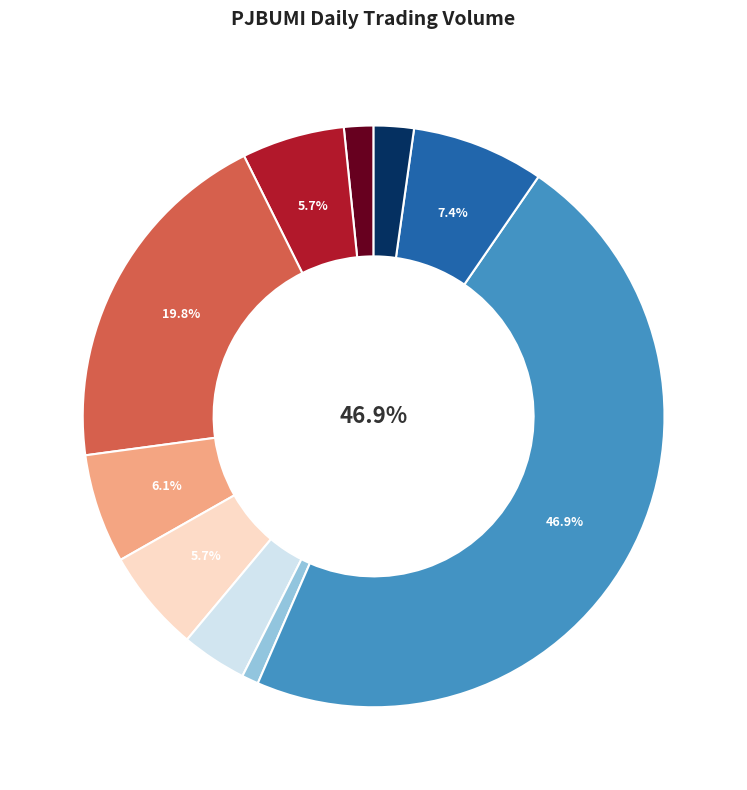

Does any single category account for the majority?

No